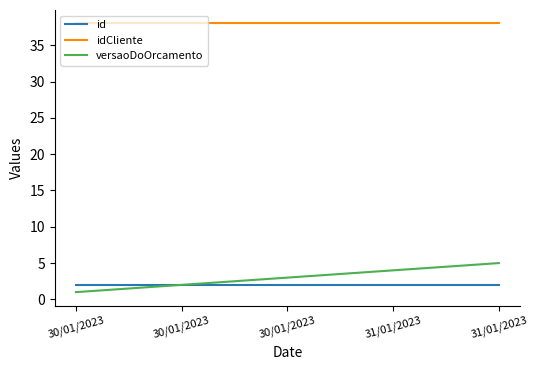

Reading left to right, list all the values displayed in this chart.

id: 30/01/2023=2	30/01/2023=2	30/01/2023=2	31/01/2023=2	31/01/2023=2
idCliente: 30/01/2023=38	30/01/2023=38	30/01/2023=38	31/01/2023=38	31/01/2023=38
versaoDoOrcamento: 30/01/2023=1	30/01/2023=2	30/01/2023=3	31/01/2023=4	31/01/2023=5